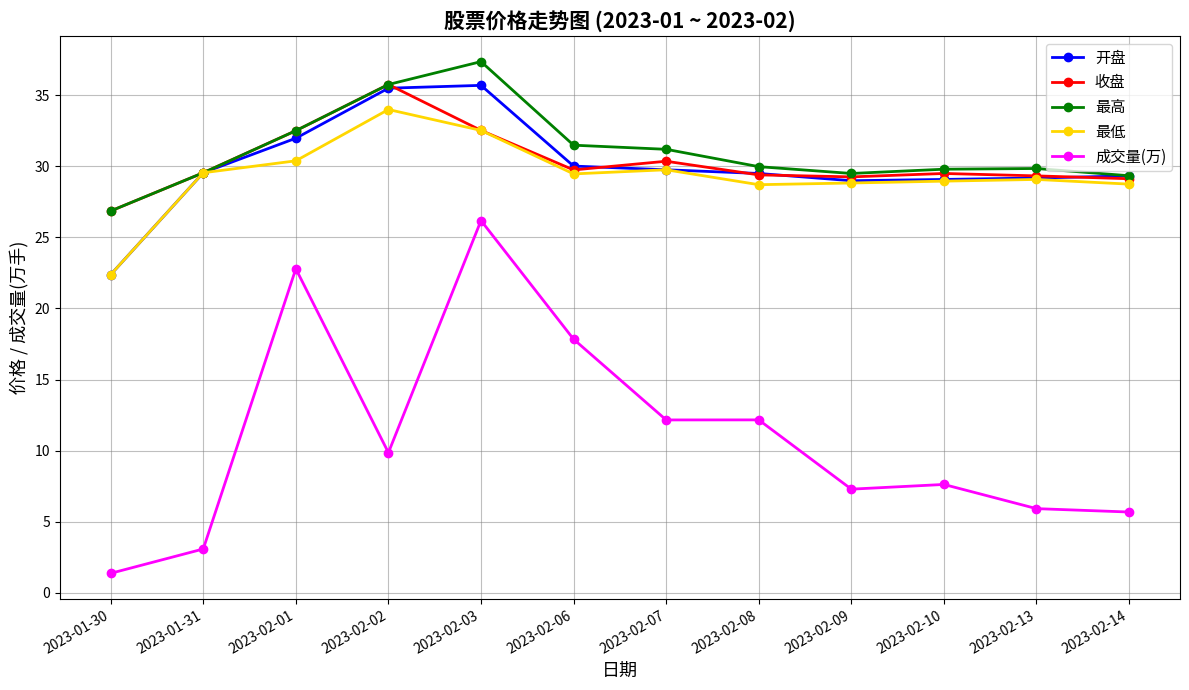

The value of 最低 at 2023-01-31 is 29.6. True or false?

True